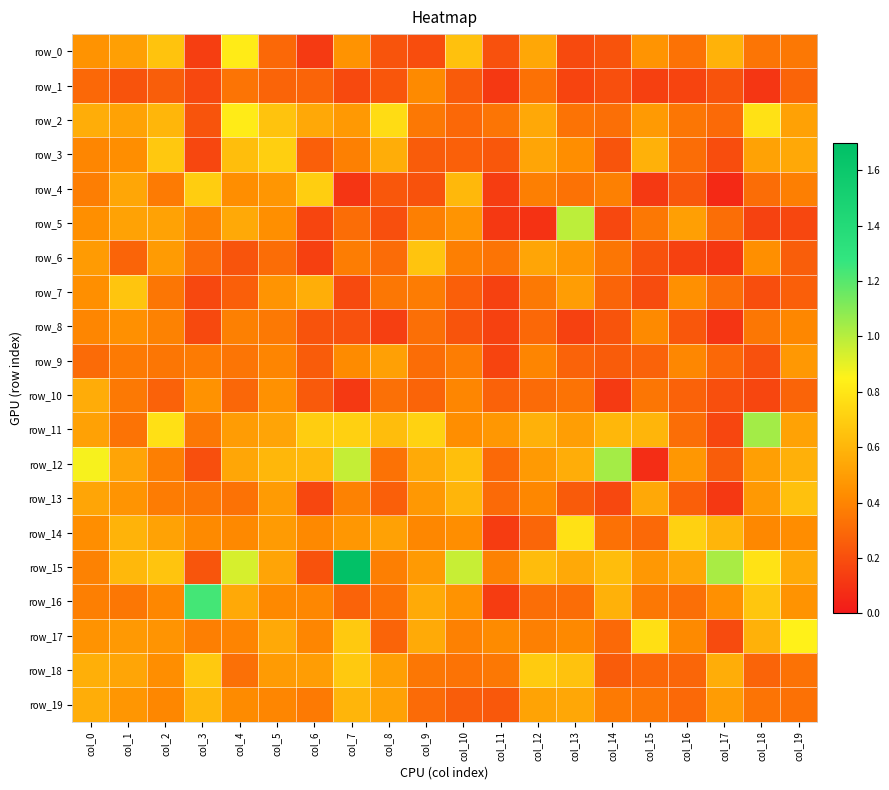

Reading left to right, what are all the values shown in this chart?

row_0: 0.5	0.5	0.7	0.1	0.8	0.3	0.1	0.5	0.2	0.2	0.6	0.2	0.5	0.2	0.2	0.5	0.3	0.6	0.3	0.4
row_1: 0.3	0.2	0.3	0.2	0.3	0.3	0.3	0.2	0.2	0.4	0.2	0.1	0.3	0.2	0.2	0.1	0.2	0.2	0.1	0.3
row_2: 0.6	0.5	0.6	0.2	0.8	0.7	0.5	0.5	0.8	0.4	0.3	0.3	0.5	0.3	0.3	0.5	0.3	0.3	0.8	0.5
row_3: 0.4	0.4	0.7	0.2	0.6	0.7	0.3	0.4	0.6	0.3	0.3	0.2	0.5	0.4	0.2	0.6	0.3	0.2	0.5	0.5
row_4: 0.4	0.5	0.4	0.7	0.4	0.5	0.7	0.1	0.2	0.2	0.6	0.1	0.4	0.3	0.4	0.1	0.2	0.1	0.3	0.4
row_5: 0.4	0.5	0.5	0.4	0.5	0.4	0.2	0.3	0.2	0.4	0.5	0.1	0.1	1.0	0.2	0.4	0.5	0.3	0.2	0.2
row_6: 0.5	0.3	0.5	0.3	0.2	0.3	0.1	0.4	0.3	0.7	0.4	0.3	0.5	0.5	0.3	0.2	0.2	0.1	0.4	0.3
row_7: 0.4	0.7	0.3	0.2	0.3	0.5	0.6	0.2	0.4	0.4	0.3	0.1	0.4	0.5	0.3	0.2	0.4	0.3	0.2	0.3
row_8: 0.4	0.4	0.4	0.2	0.4	0.4	0.2	0.2	0.1	0.3	0.2	0.1	0.3	0.1	0.2	0.4	0.2	0.1	0.3	0.4
row_9: 0.3	0.4	0.3	0.4	0.3	0.4	0.3	0.4	0.5	0.3	0.4	0.2	0.4	0.3	0.3	0.3	0.4	0.3	0.2	0.5
row_10: 0.6	0.4	0.3	0.5	0.3	0.4	0.2	0.1	0.3	0.3	0.4	0.3	0.3	0.3	0.1	0.3	0.3	0.2	0.2	0.3
row_11: 0.5	0.3	0.8	0.4	0.5	0.5	0.7	0.7	0.6	0.7	0.4	0.5	0.6	0.5	0.6	0.6	0.3	0.2	1.0	0.5
row_12: 0.9	0.5	0.4	0.2	0.5	0.6	0.6	1.0	0.3	0.6	0.6	0.3	0.5	0.6	1.0	0.1	0.5	0.3	0.5	0.6
row_13: 0.5	0.5	0.4	0.3	0.3	0.5	0.2	0.4	0.3	0.5	0.6	0.3	0.4	0.2	0.2	0.5	0.3	0.1	0.5	0.6
row_14: 0.4	0.6	0.5	0.4	0.4	0.5	0.4	0.5	0.5	0.4	0.4	0.1	0.3	0.8	0.3	0.3	0.7	0.6	0.4	0.4
row_15: 0.4	0.6	0.7	0.2	0.9	0.5	0.2	1.7	0.4	0.5	1.0	0.4	0.6	0.6	0.6	0.5	0.5	1.0	0.8	0.6
row_16: 0.4	0.3	0.4	1.2	0.6	0.4	0.4	0.3	0.3	0.6	0.5	0.1	0.3	0.3	0.6	0.4	0.3	0.4	0.7	0.5
row_17: 0.5	0.5	0.5	0.4	0.4	0.5	0.4	0.7	0.3	0.6	0.4	0.4	0.4	0.4	0.3	0.8	0.4	0.2	0.6	0.8
row_18: 0.6	0.5	0.4	0.7	0.3	0.5	0.5	0.7	0.5	0.3	0.3	0.4	0.7	0.7	0.2	0.3	0.3	0.6	0.3	0.3
row_19: 0.6	0.5	0.4	0.6	0.4	0.4	0.4	0.6	0.5	0.3	0.3	0.2	0.5	0.5	0.4	0.4	0.3	0.5	0.3	0.3